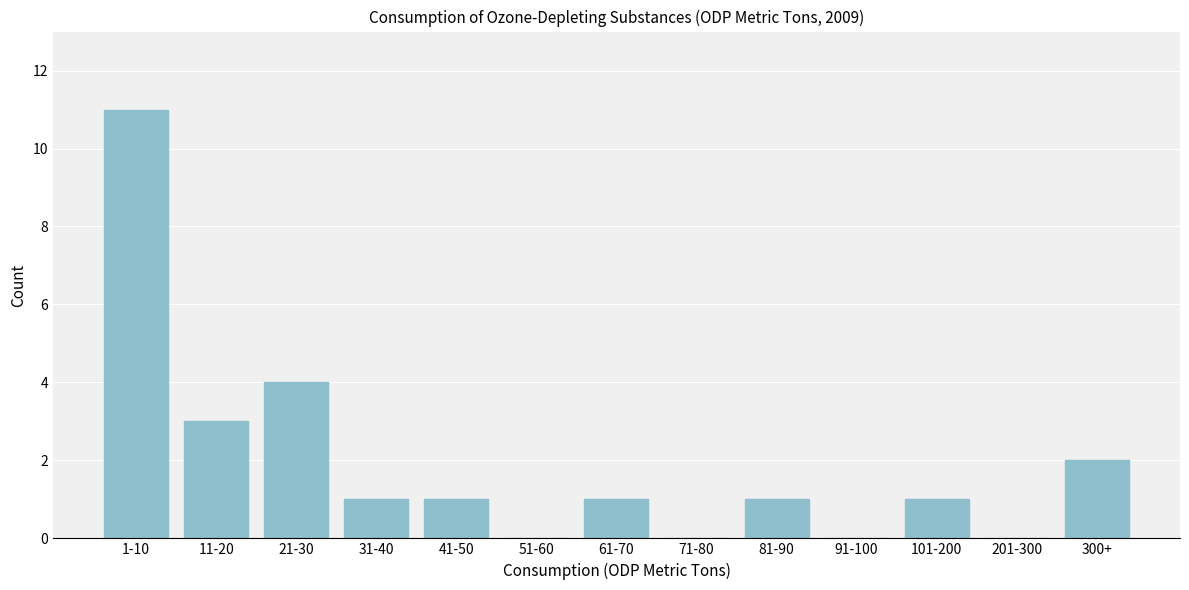

Reading left to right, extract all data points from this chart.

1-10=11	11-20=3	21-30=4	31-40=1	41-50=1	51-60=0	61-70=1	71-80=0	81-90=1	91-100=0	101-200=1	201-300=0	300+=2